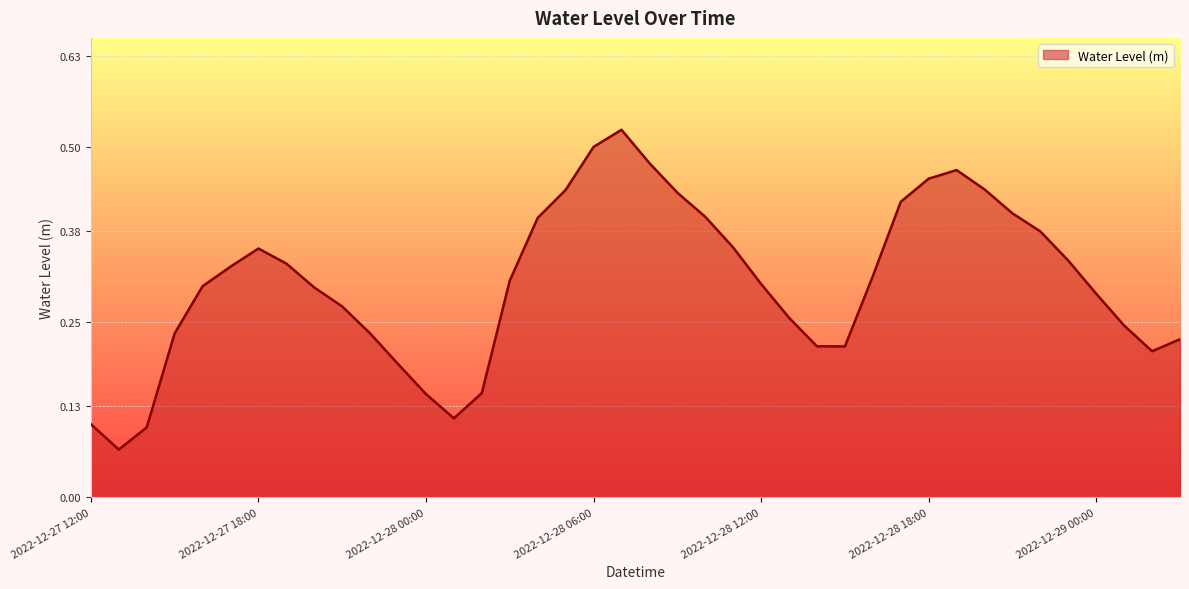

Rank the categories by value from lowest to highest.

2022-12-27 13:00, 2022-12-27 14:00, 2022-12-27 12:00, 2022-12-28 01:00, 2022-12-28 00:00, 2022-12-28 02:00, 2022-12-27 23:00, 2022-12-29 02:00, 2022-12-28 15:00, 2022-12-28 14:00, 2022-12-29 03:00, 2022-12-27 22:00, 2022-12-27 15:00, 2022-12-29 01:00, 2022-12-28 13:00, 2022-12-27 21:00, 2022-12-29 00:00, 2022-12-27 20:00, 2022-12-27 16:00, 2022-12-28 12:00, 2022-12-28 03:00, 2022-12-28 16:00, 2022-12-27 17:00, 2022-12-27 19:00, 2022-12-28 23:00, 2022-12-27 18:00, 2022-12-28 11:00, 2022-12-28 22:00, 2022-12-28 04:00, 2022-12-28 10:00, 2022-12-28 21:00, 2022-12-28 17:00, 2022-12-28 09:00, 2022-12-28 05:00, 2022-12-28 20:00, 2022-12-28 18:00, 2022-12-28 19:00, 2022-12-28 08:00, 2022-12-28 06:00, 2022-12-28 07:00